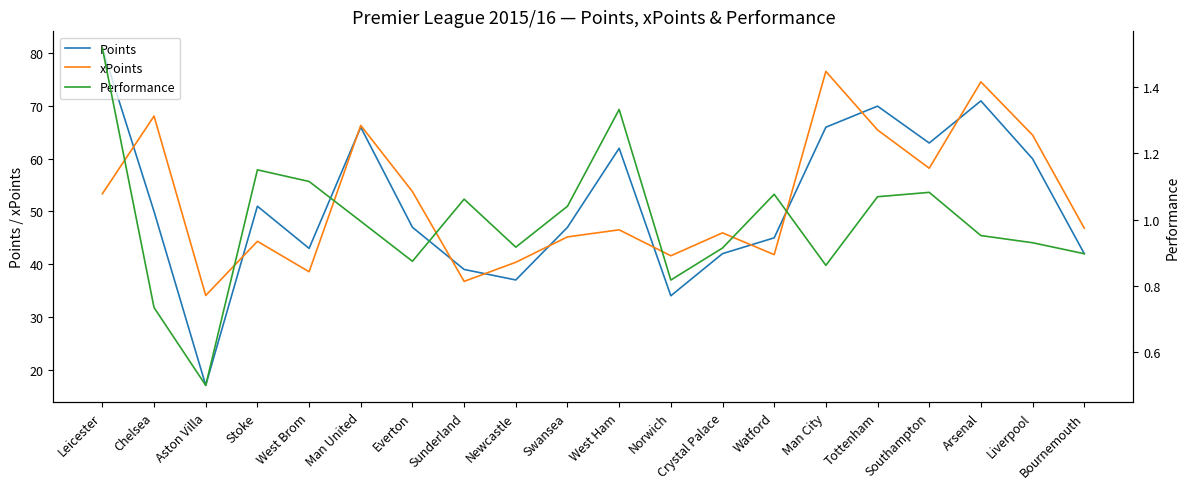

How many interior local peaks does the Performance series have?

5